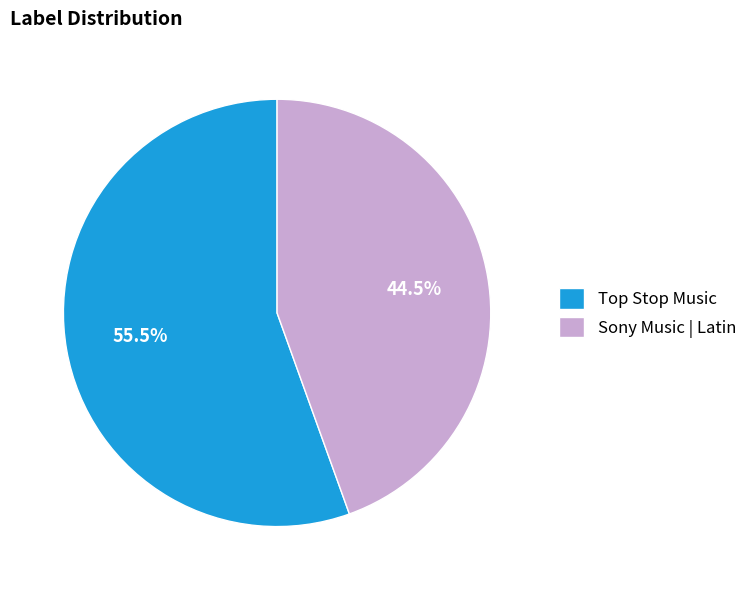

What percentage is NOT represented by Sony Music | Latin?

55.5%